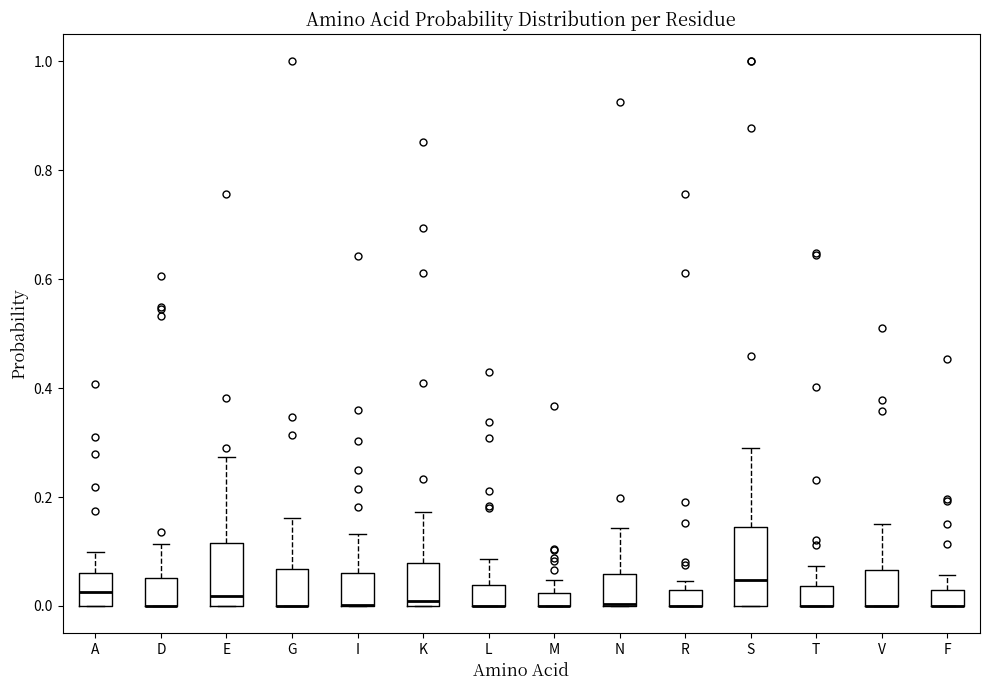

Where is the lower edge of the box for I on the y-axis? The values are not printed on the chart, so give them approximately, as read against the axis.

0.00